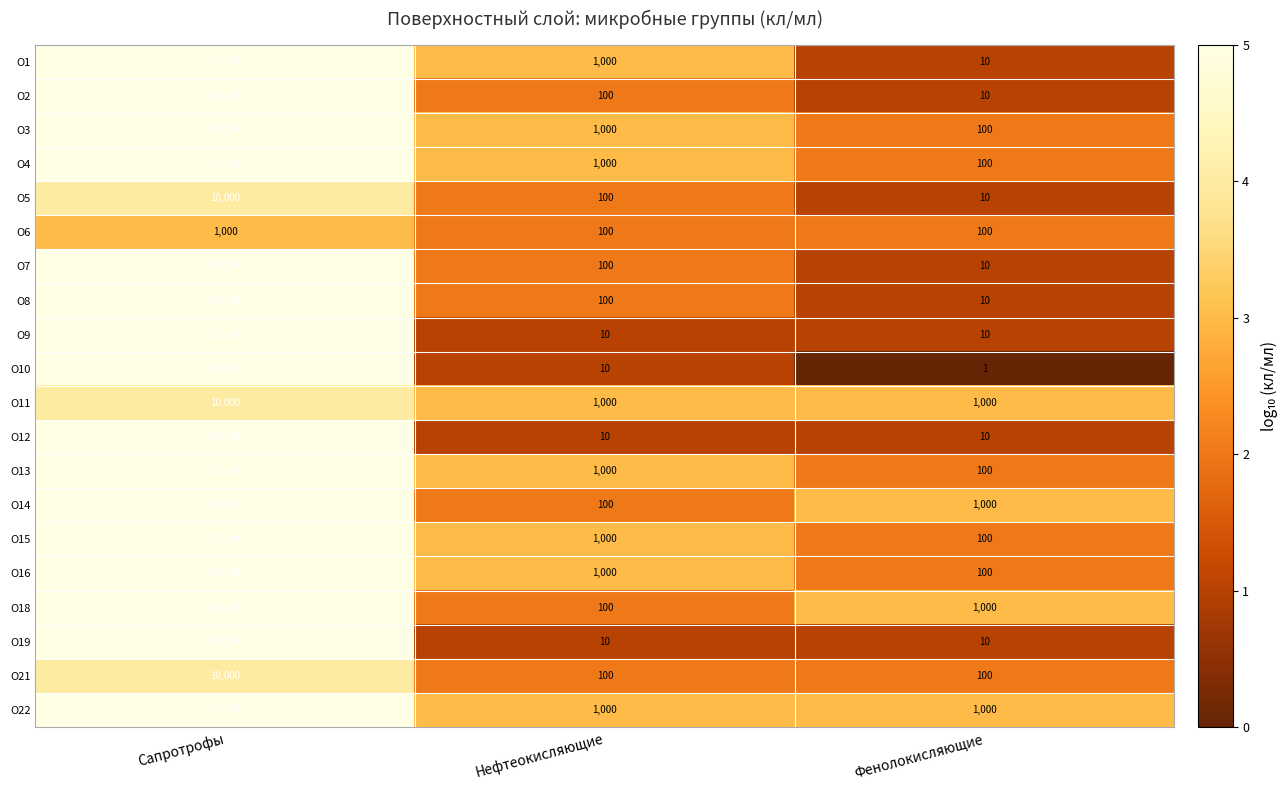

What is the total value across all series at Сапротрофы?

1631000